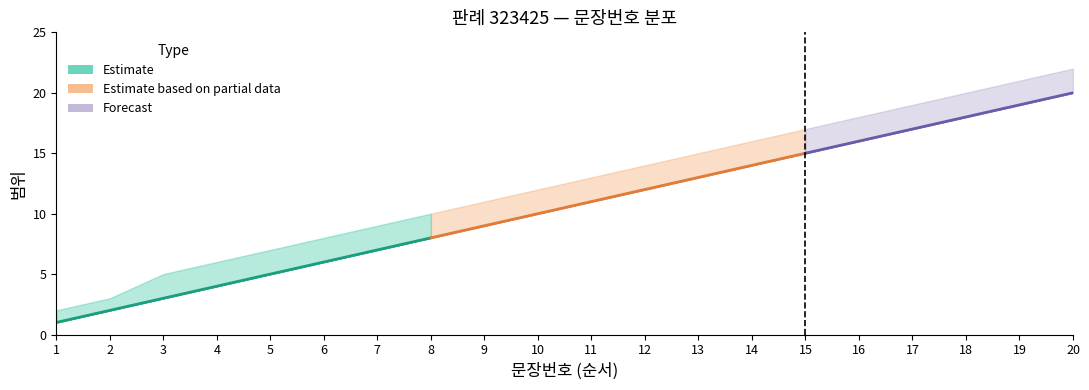

True or false: 문장번호_lower and 문장번호_upper cross at least once.

False